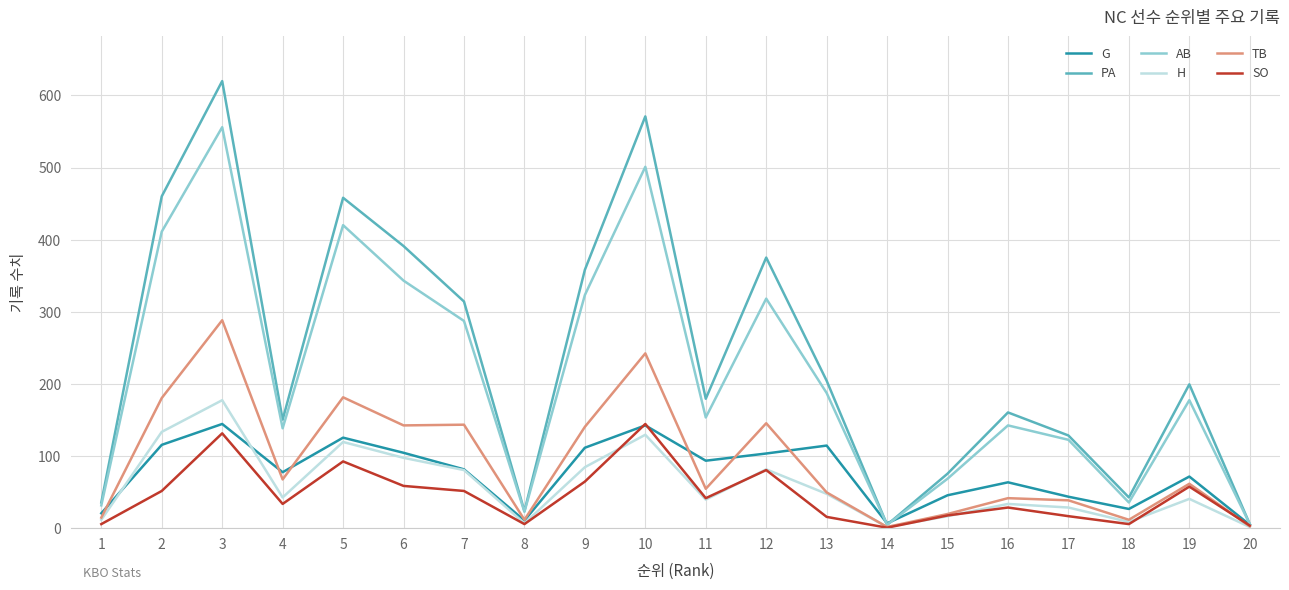

Does the chart have visible grid lines?

Yes